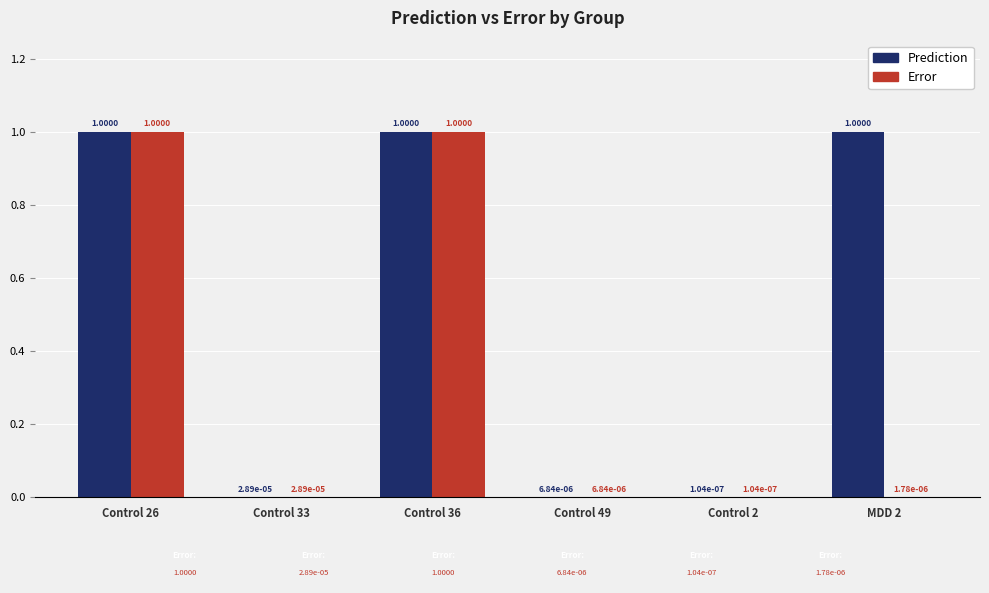

What is the sum of all Prediction values?

3.0